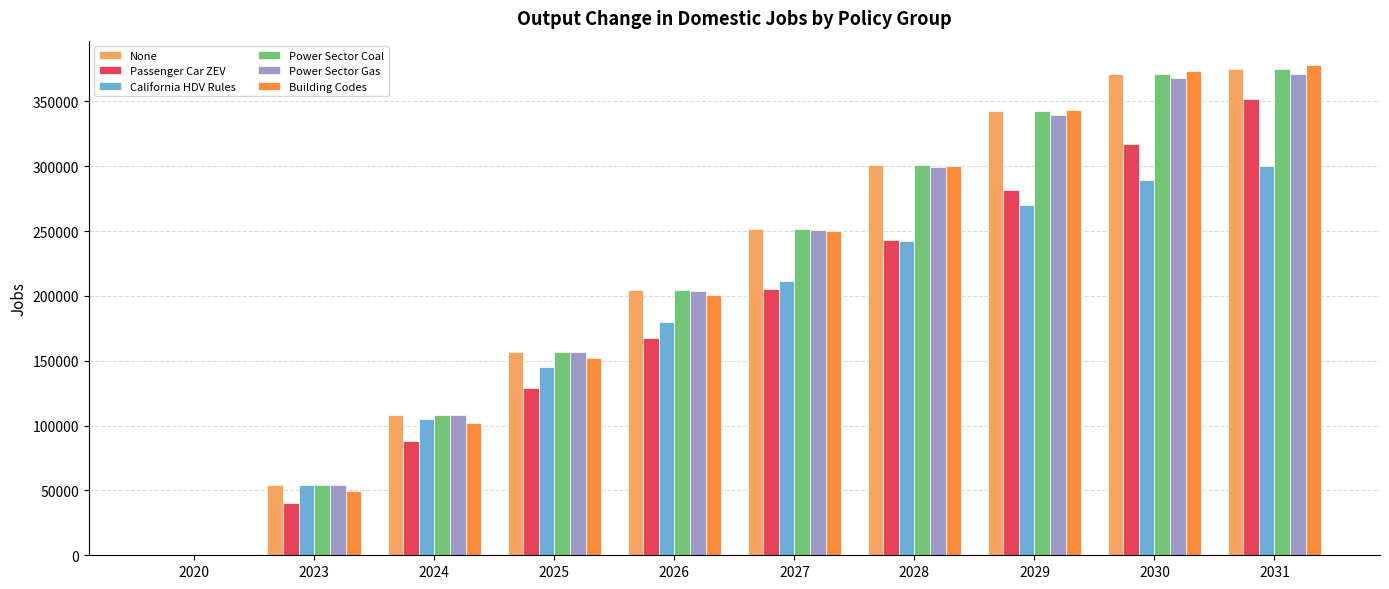

True or false: Power Sector Gas has a value of 0 at 2020.

True